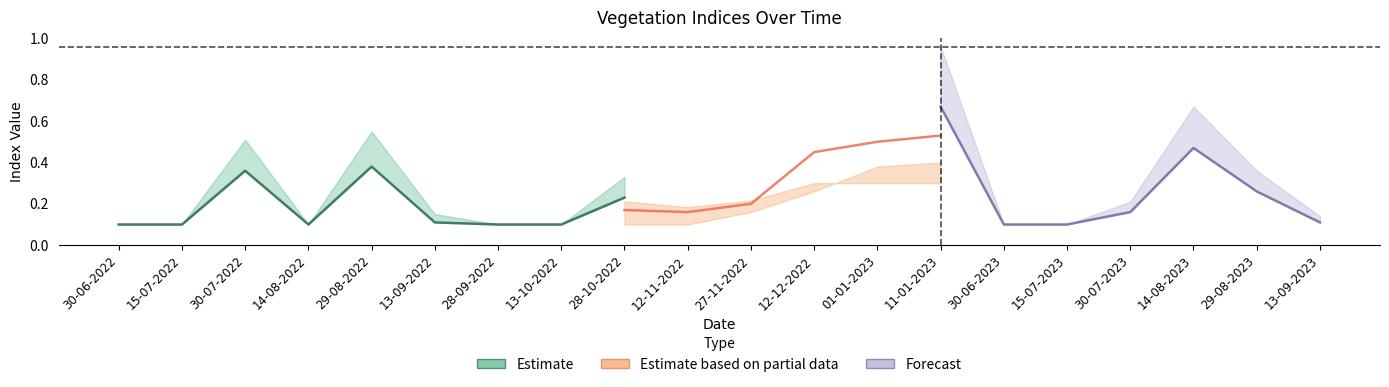

What is the label of the 1st point from the right?

13-09-2023